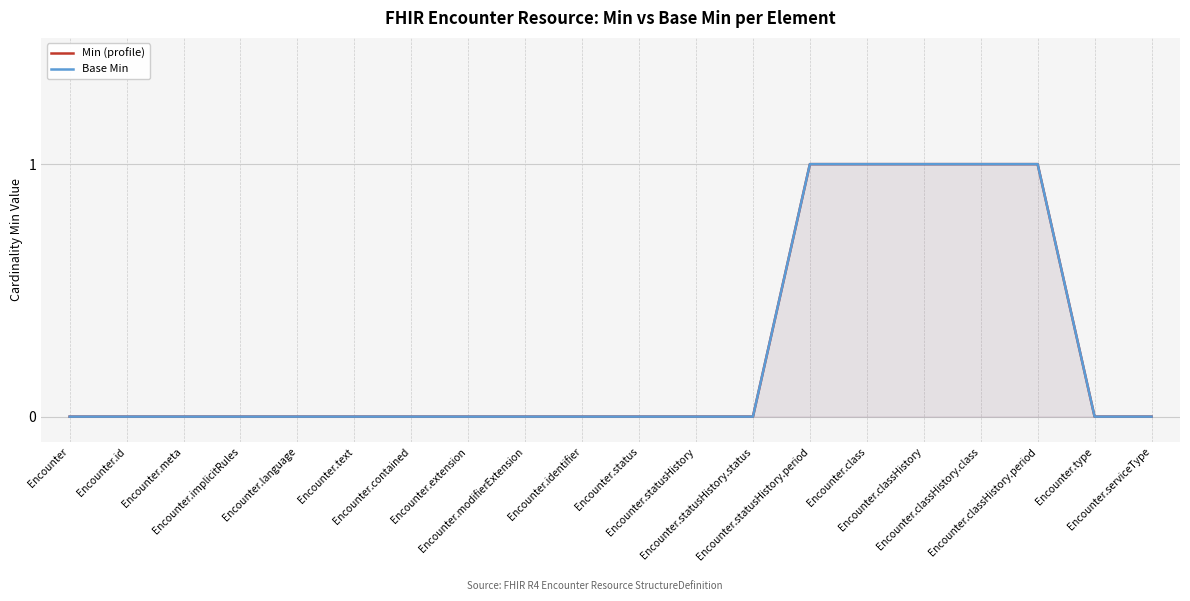

How many values in Min (profile) are above zero?

5